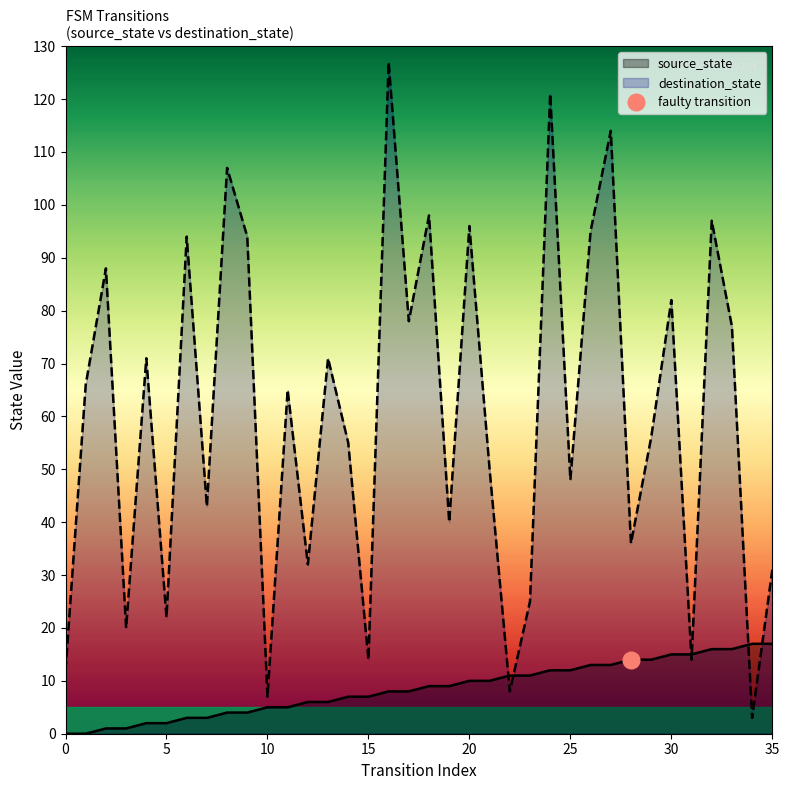

How many lines are shown in the chart?

2